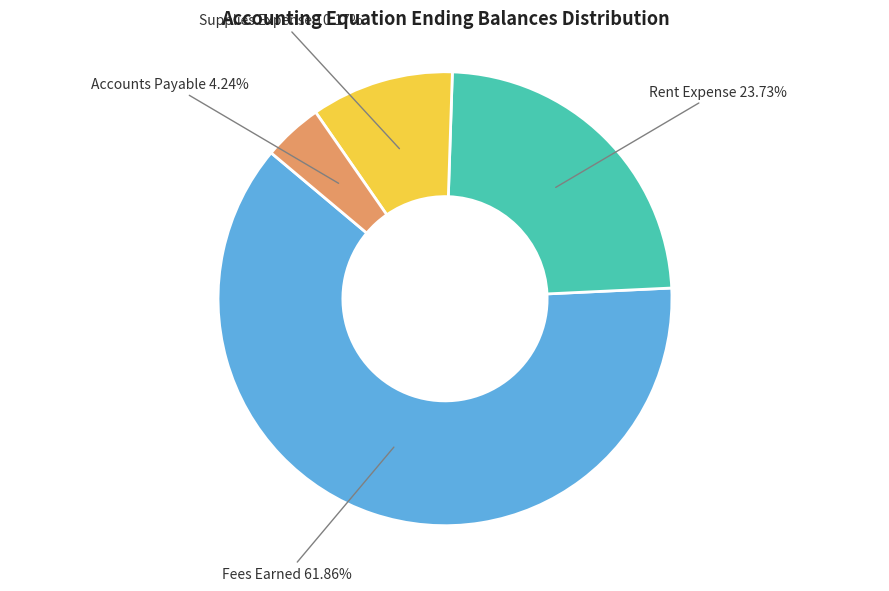

To the nearest percent, what percentage of the pie is Rent Expense?

24%